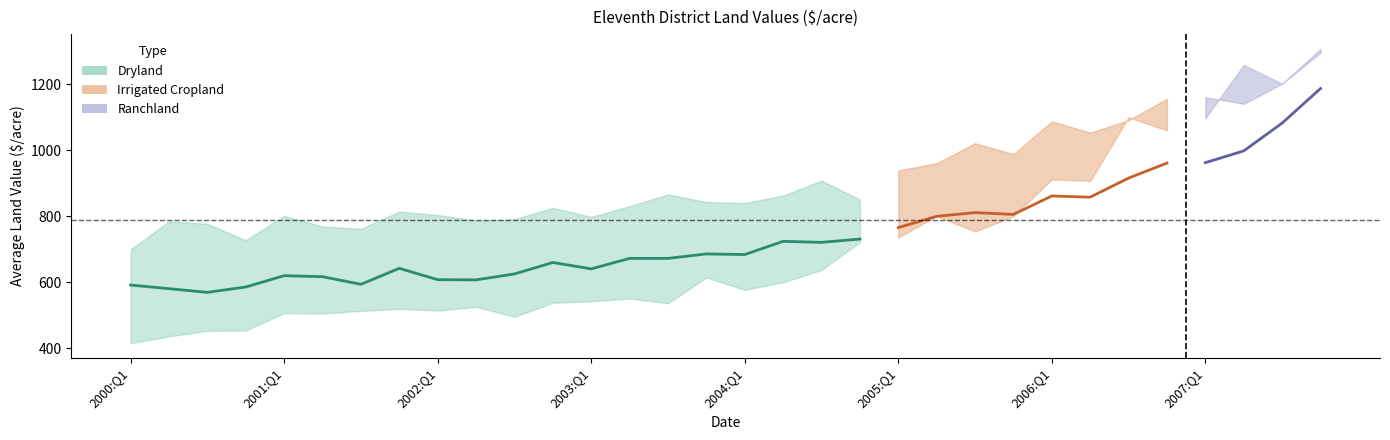

What position from the left is 2002:Q1?

9